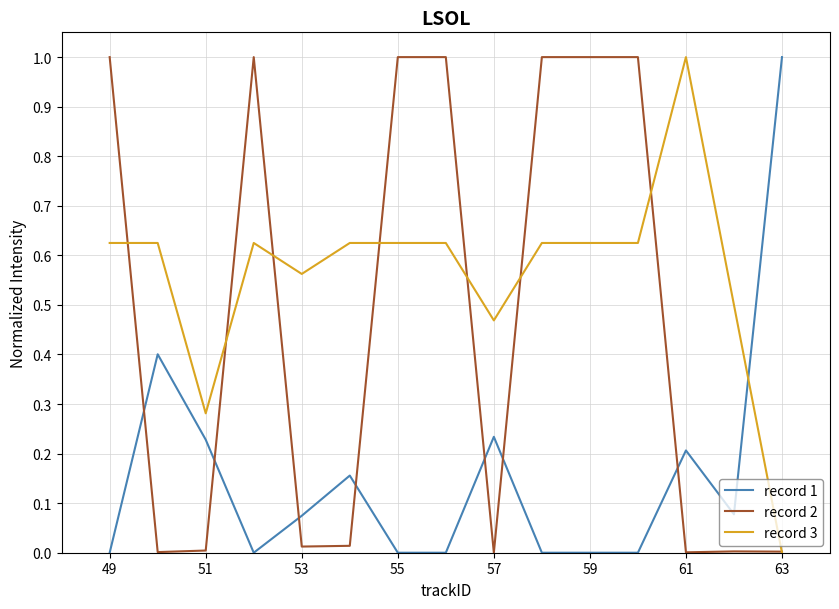

List the series in order of their overall mean, highest first.

record 3, record 2, record 1